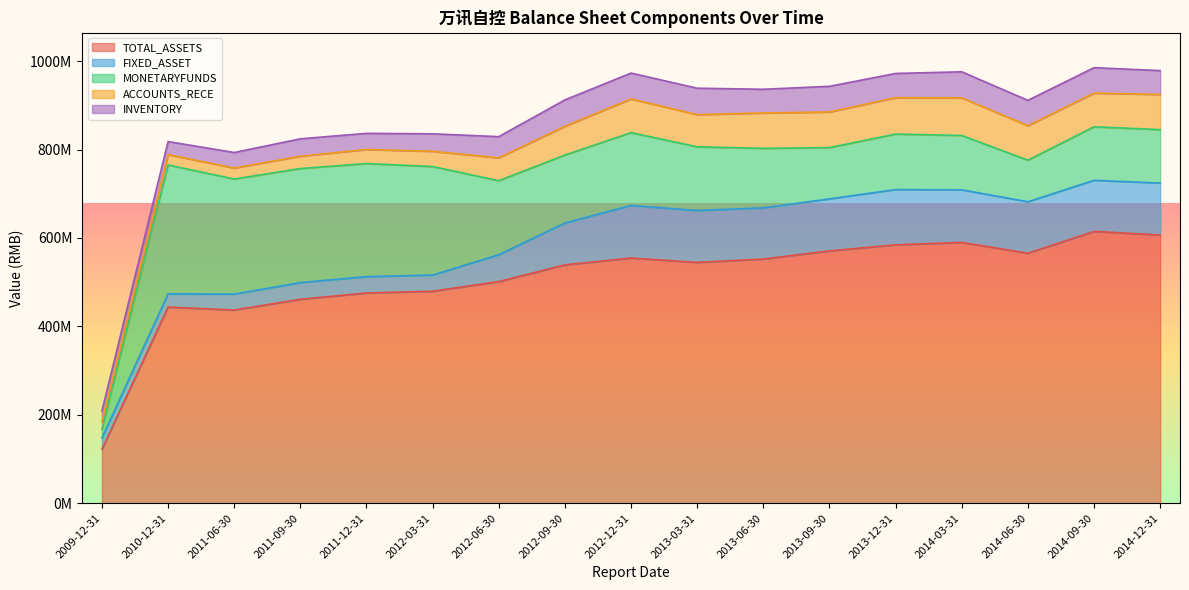

What is the label of the 10th point from the right?

2012-09-30